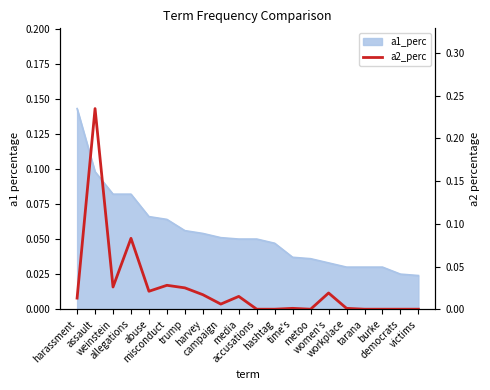

The chart shows a value of 0.0 at workplace. True or false?

True